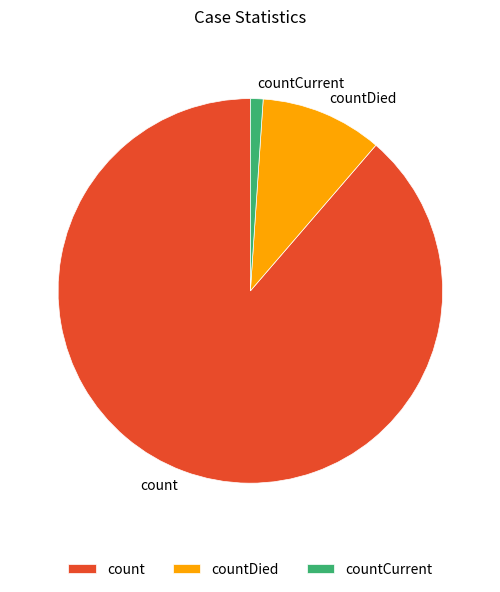

The countCurrent slice represents 14% of the pie. True or false?

False